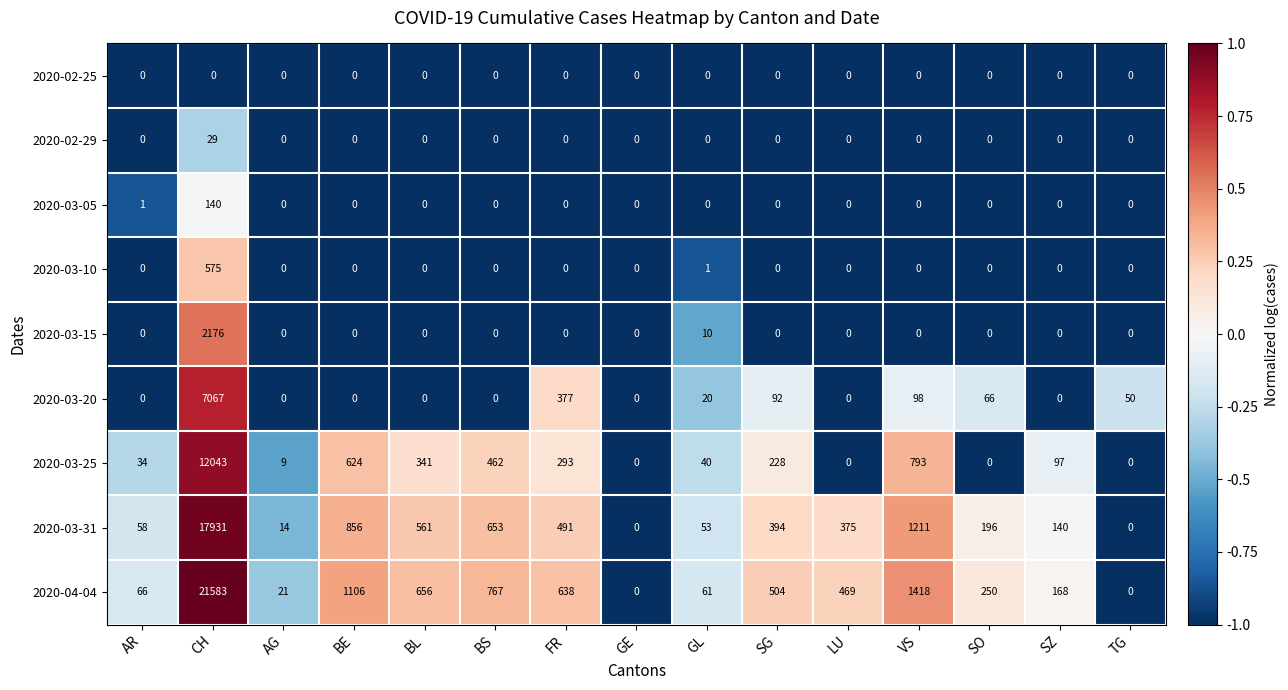

Is the value of 2020-03-10 at GL greater than the value of 2020-02-25 at GL?

Yes